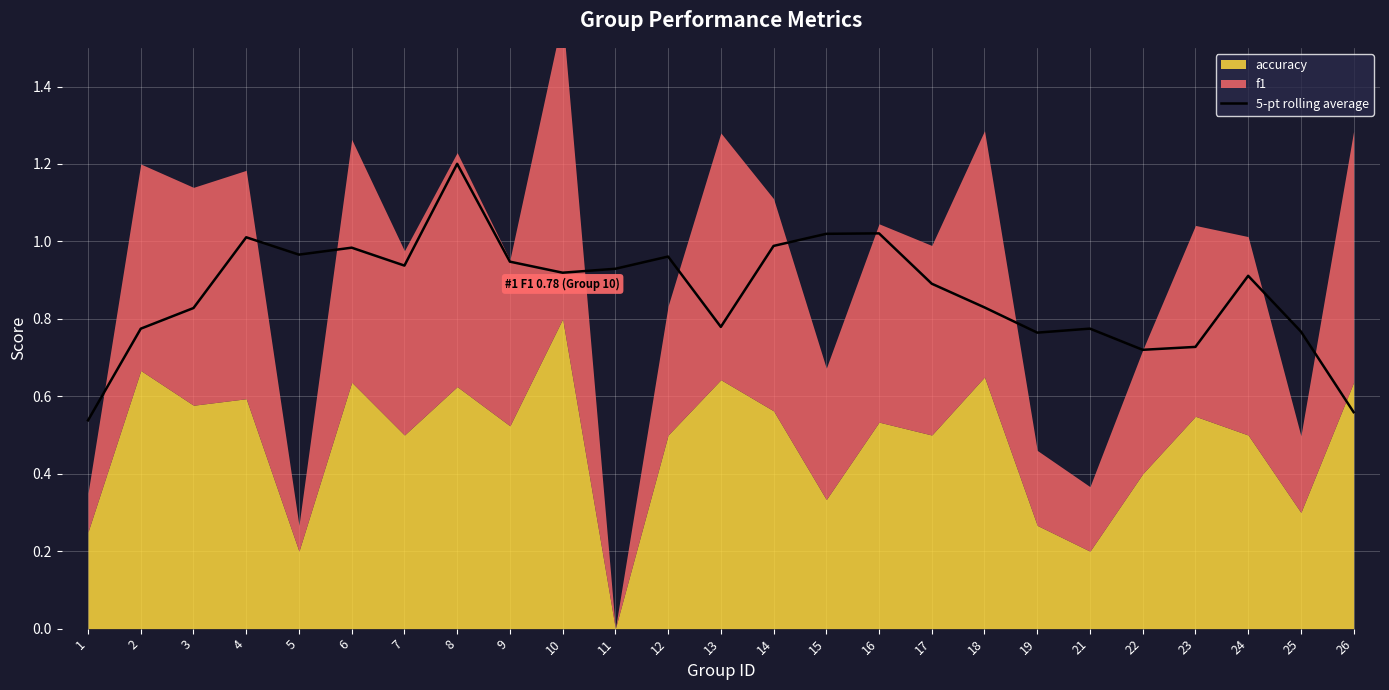

The value at 21 is 0.8. True or false?

True